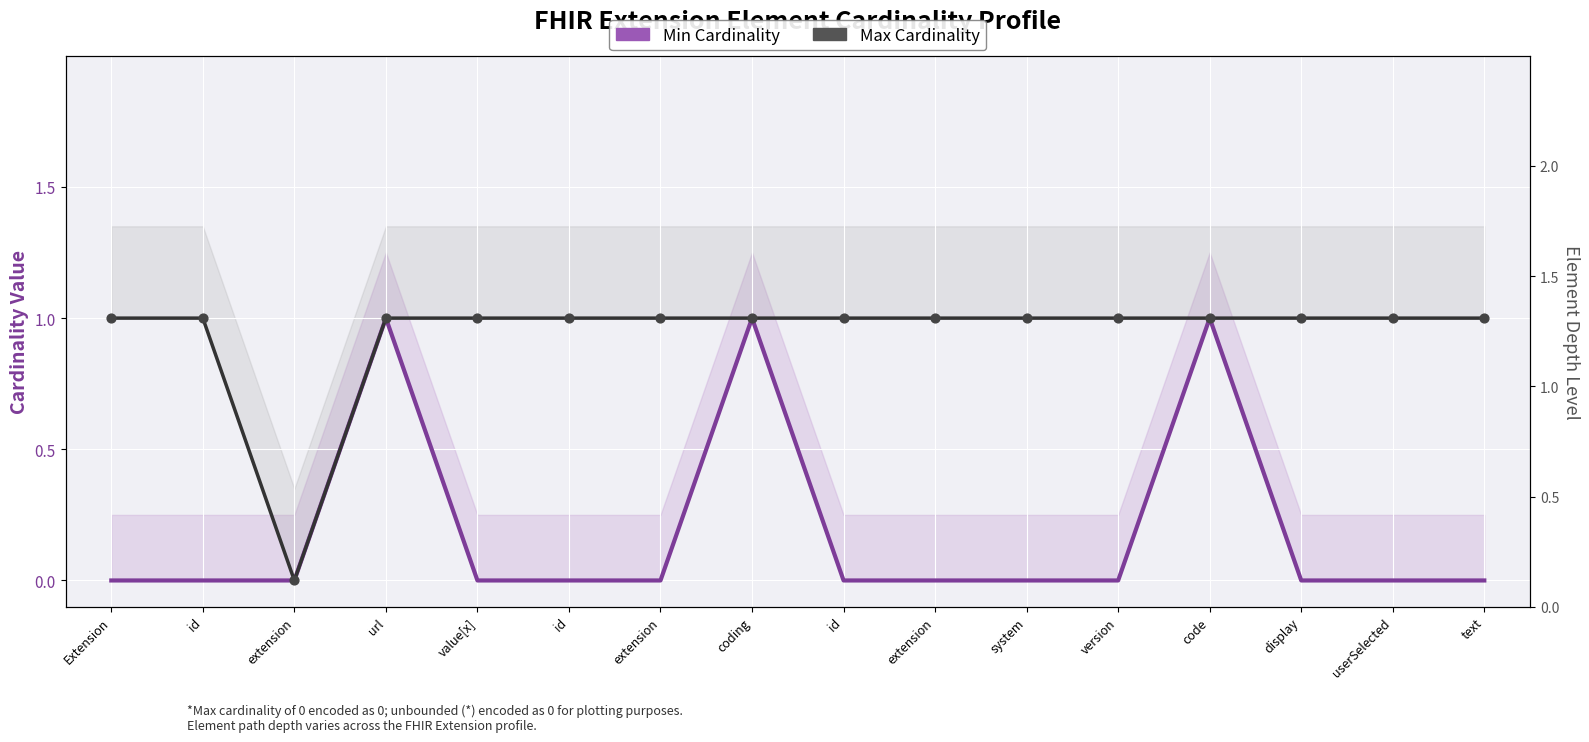

Which series contains the lowest Y value?

Min Cardinality